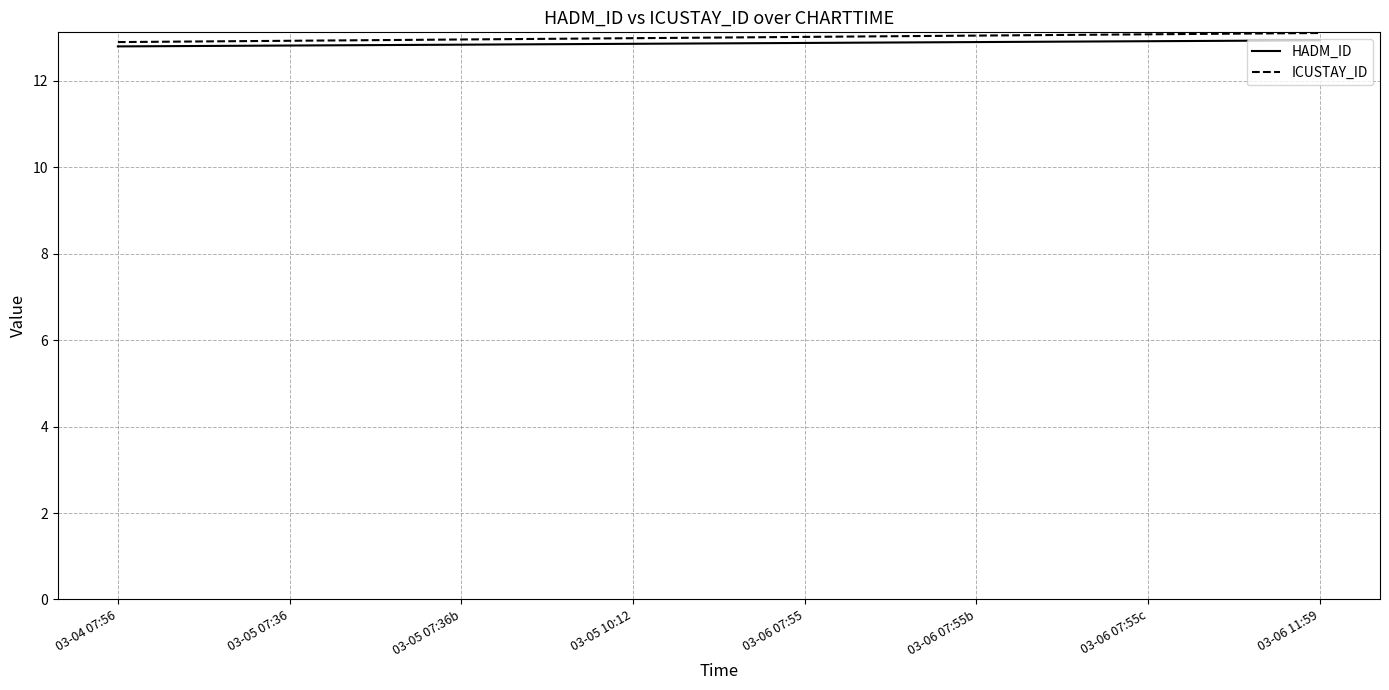

The value of ICUSTAY_ID at 03-06 11:59 is 13.1. True or false?

True